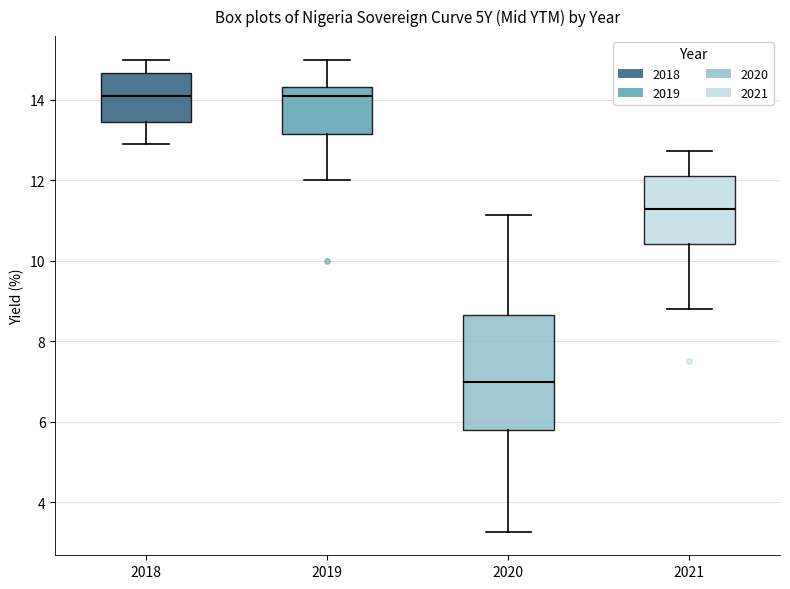

Comparing the boxes themselves (not the whiskers), which one is the tallest?

2020